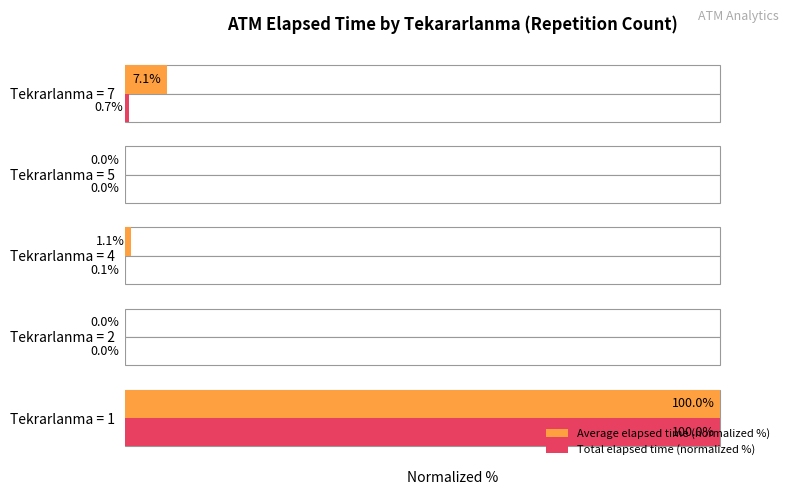

Between Tekrarlanma = 7 and Tekrarlanma = 4, which is larger?

Tekrarlanma = 7